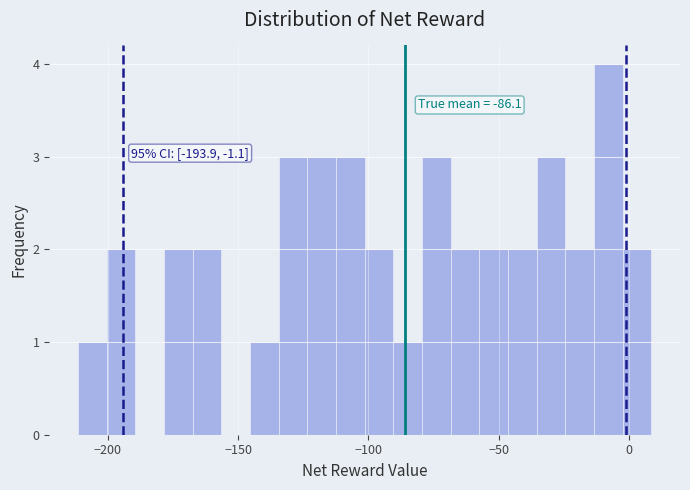

Read against the x-axis, roughly where is the centre of the tallest bar?

-10